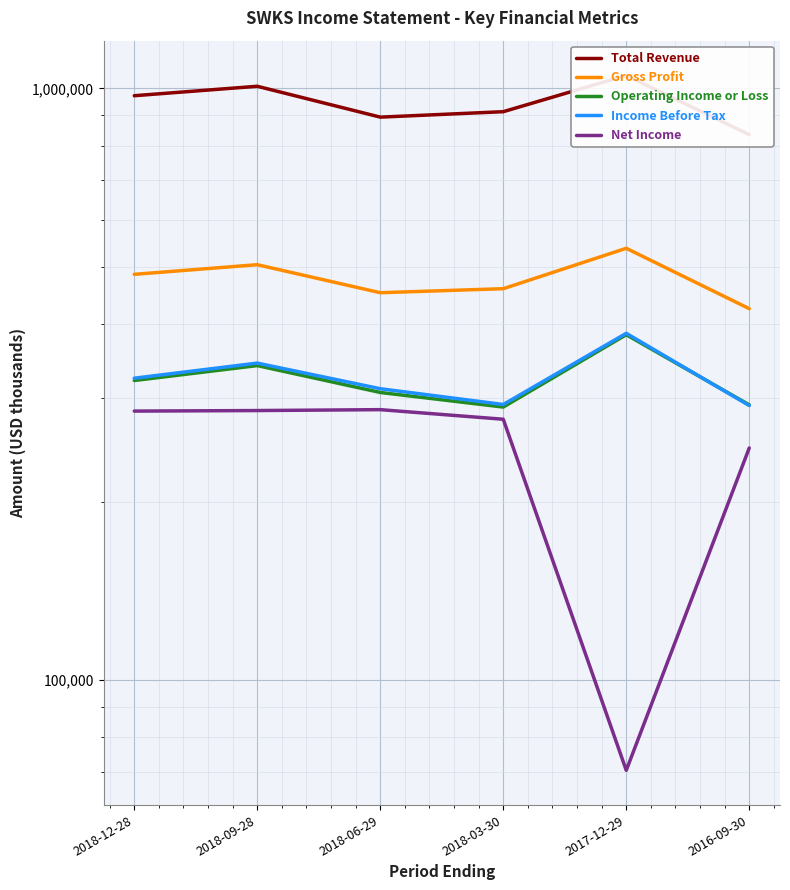

Between 2018-12-28 and 2017-12-29, which is larger?

2017-12-29